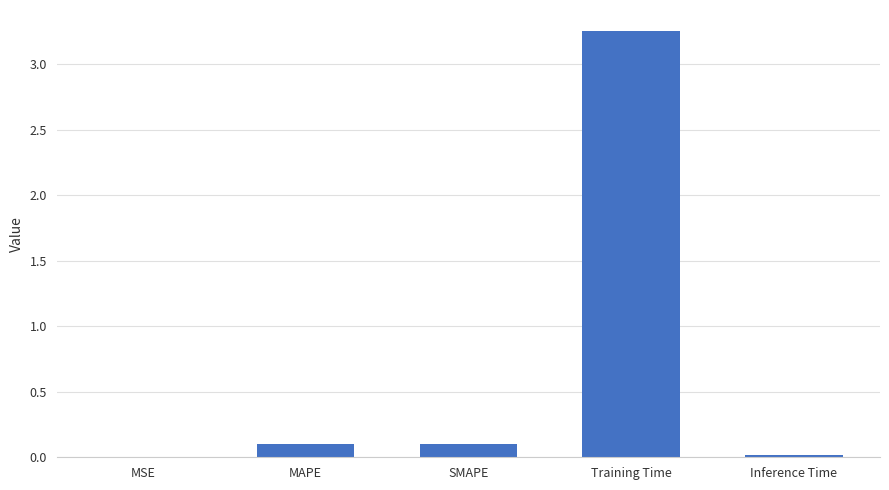

The chart shows a value of 0.1 at SMAPE. True or false?

True